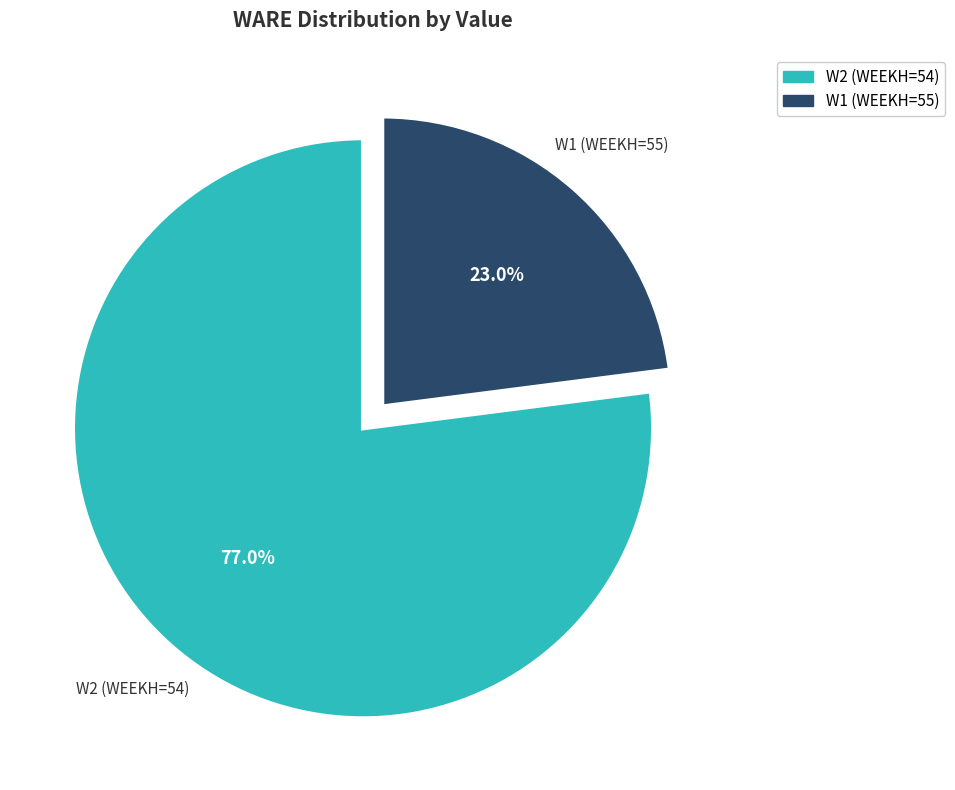

To the nearest percent, what is the difference between the W2 (WEEKH=54) and W1 (WEEKH=55) slice percentages?

54%